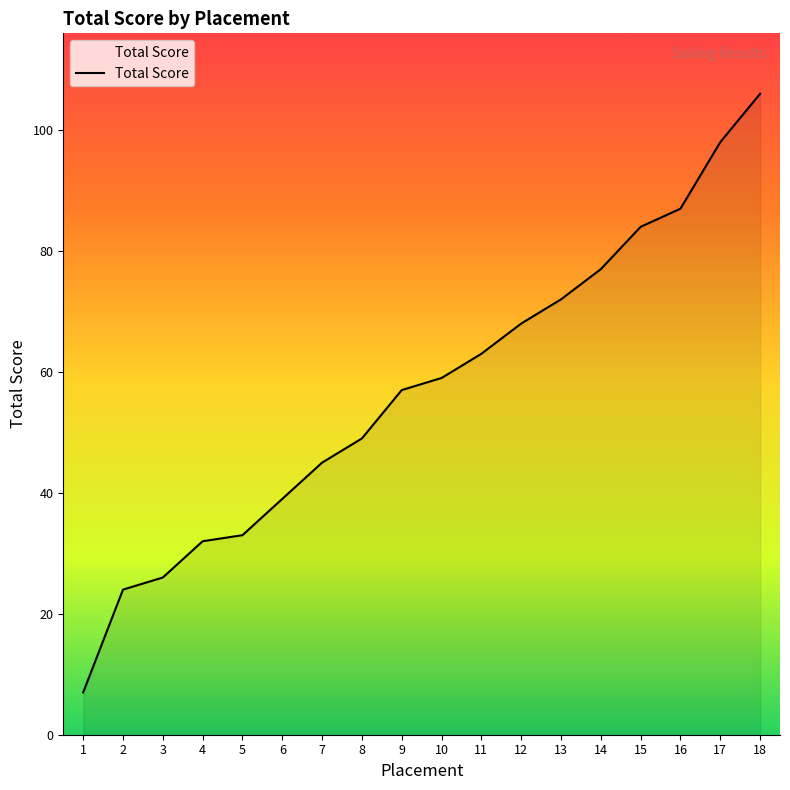

Reading right to left, transcribe all the data shown in this chart.

18=106	17=98	16=87	15=84	14=77	13=72	12=68	11=63	10=59	9=57	8=49	7=45	6=39	5=33	4=32	3=26	2=24	1=7